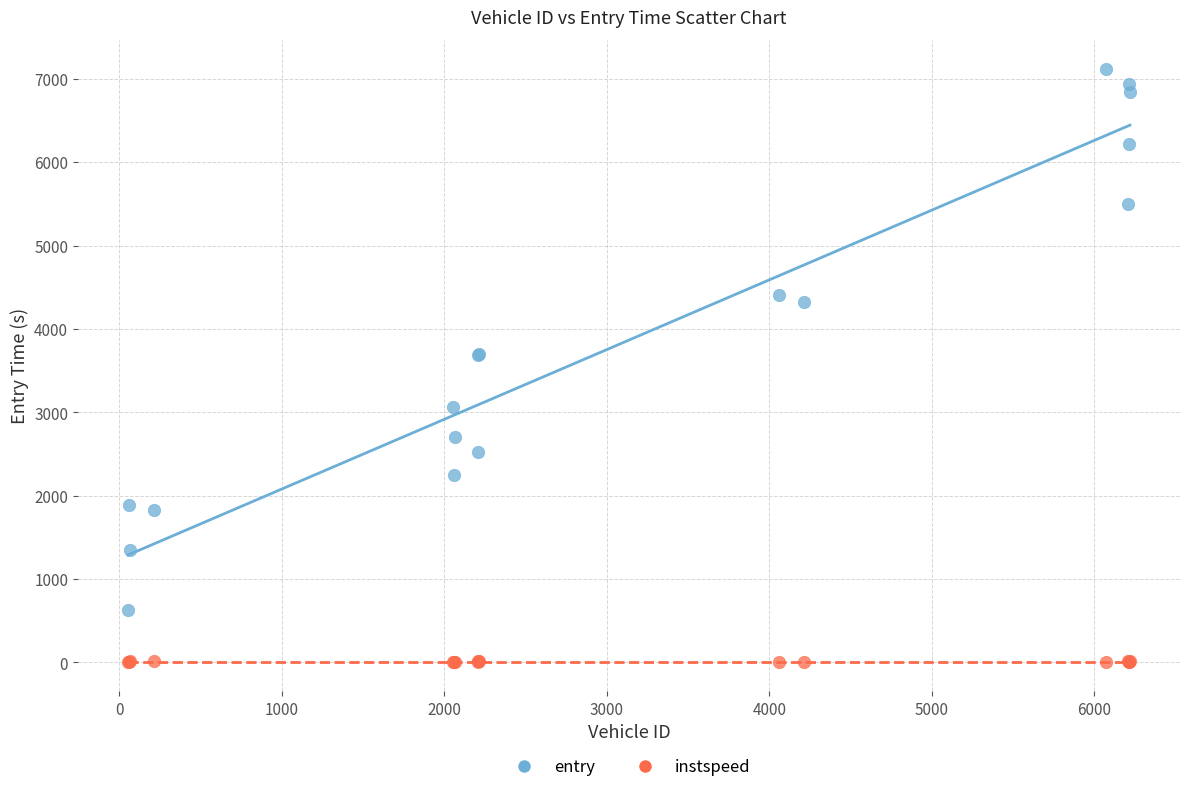

Which series reaches the minimum Y coordinate?

instspeed